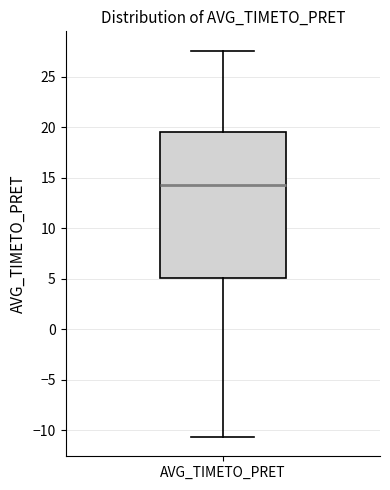

Read this box plot against the y-axis: the position of the median line, the range covered by the box, and the ends of both whiskers. The values are not printed on the chart, so give them approximately, as read against the axis.

median 14.5, box 5.0 to 19.5, whiskers -10.5 to 27.5